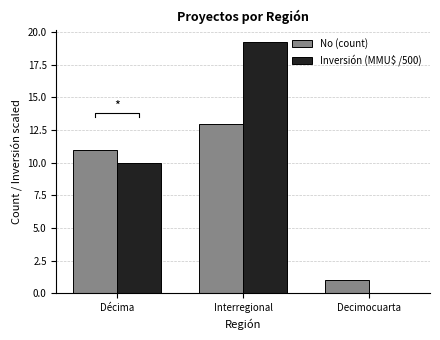

At which label does Inversión (MMU$ /500) reach its minimum?

Decimocuarta